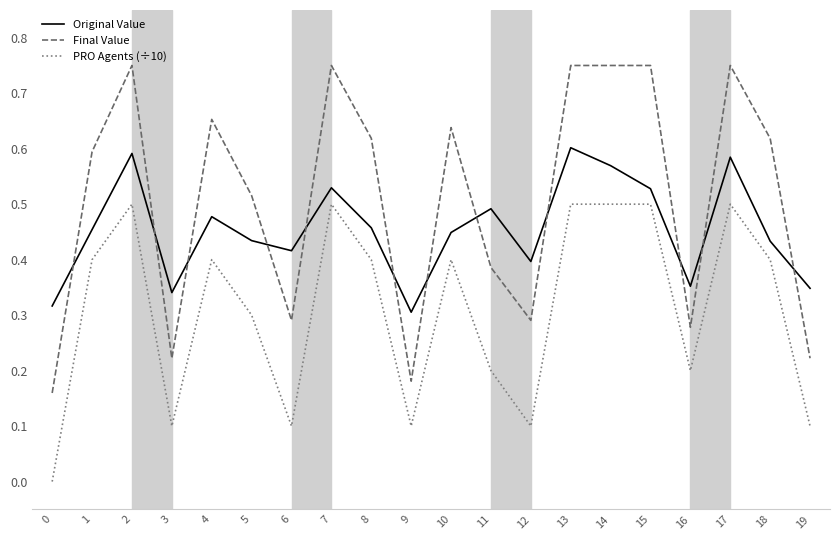

Which series has the widest spread of values?

Final Value